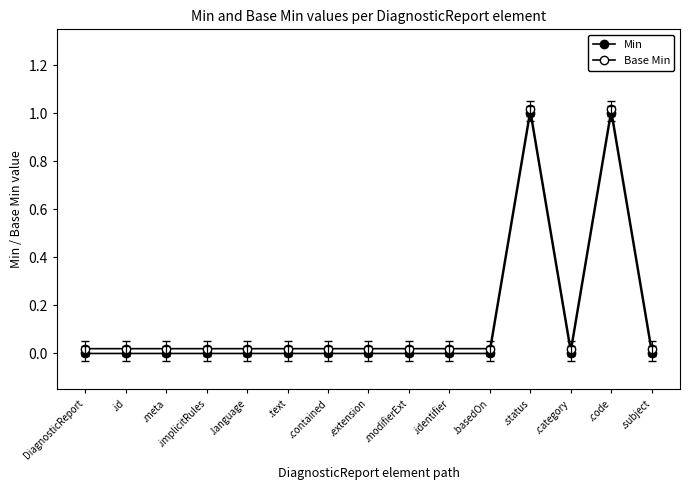

Which series has the largest total across all categories?

Base Min